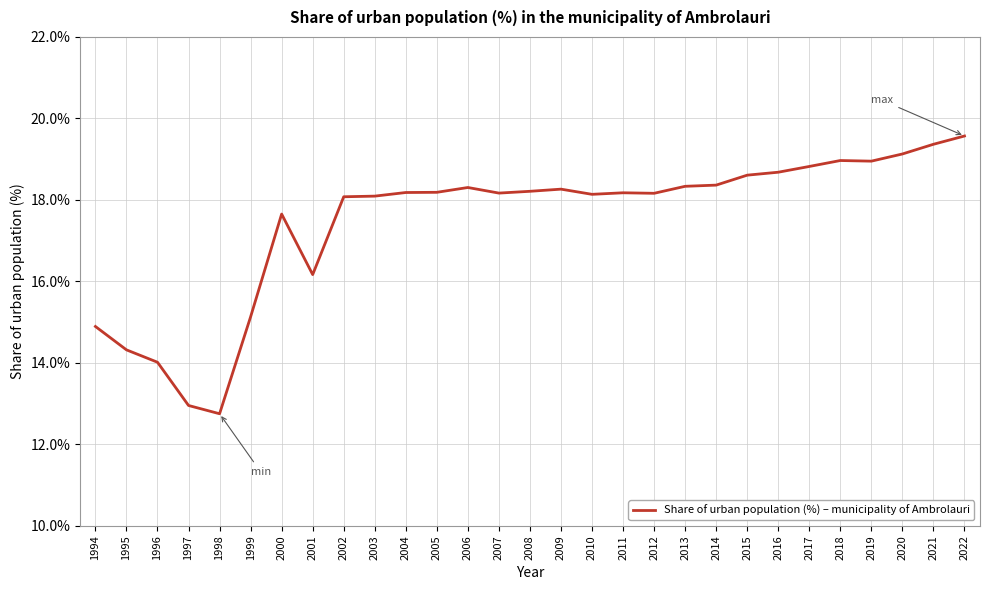

True or false: there are more than 2 points higher than both neighbors.

True